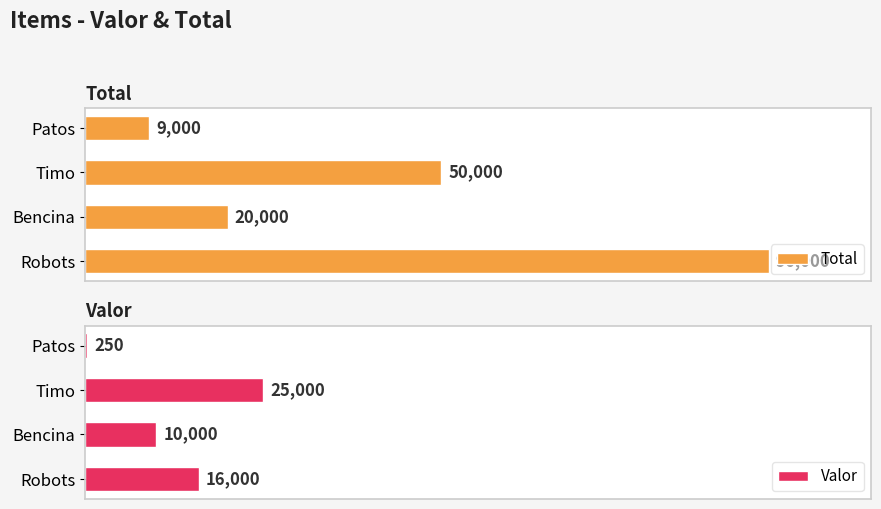

Reading left to right, what are all the values shown in this chart?

Total: 96000	20000	50000	9000
Valor: 16000	10000	25000	250